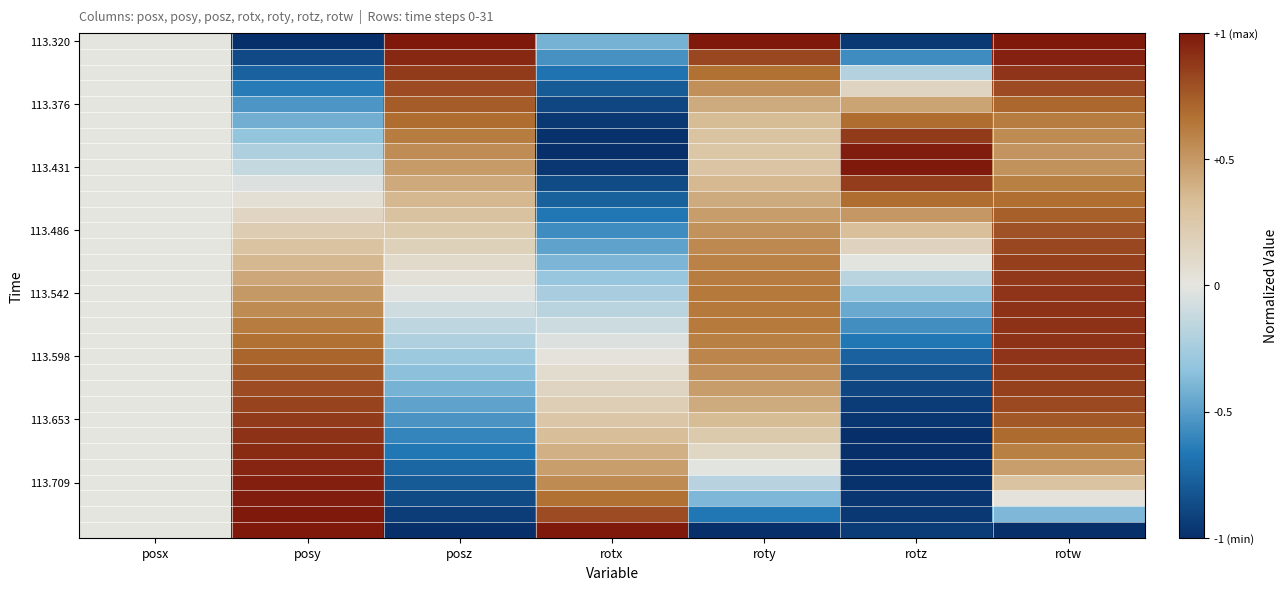

How many distinct data groups are displayed?

32